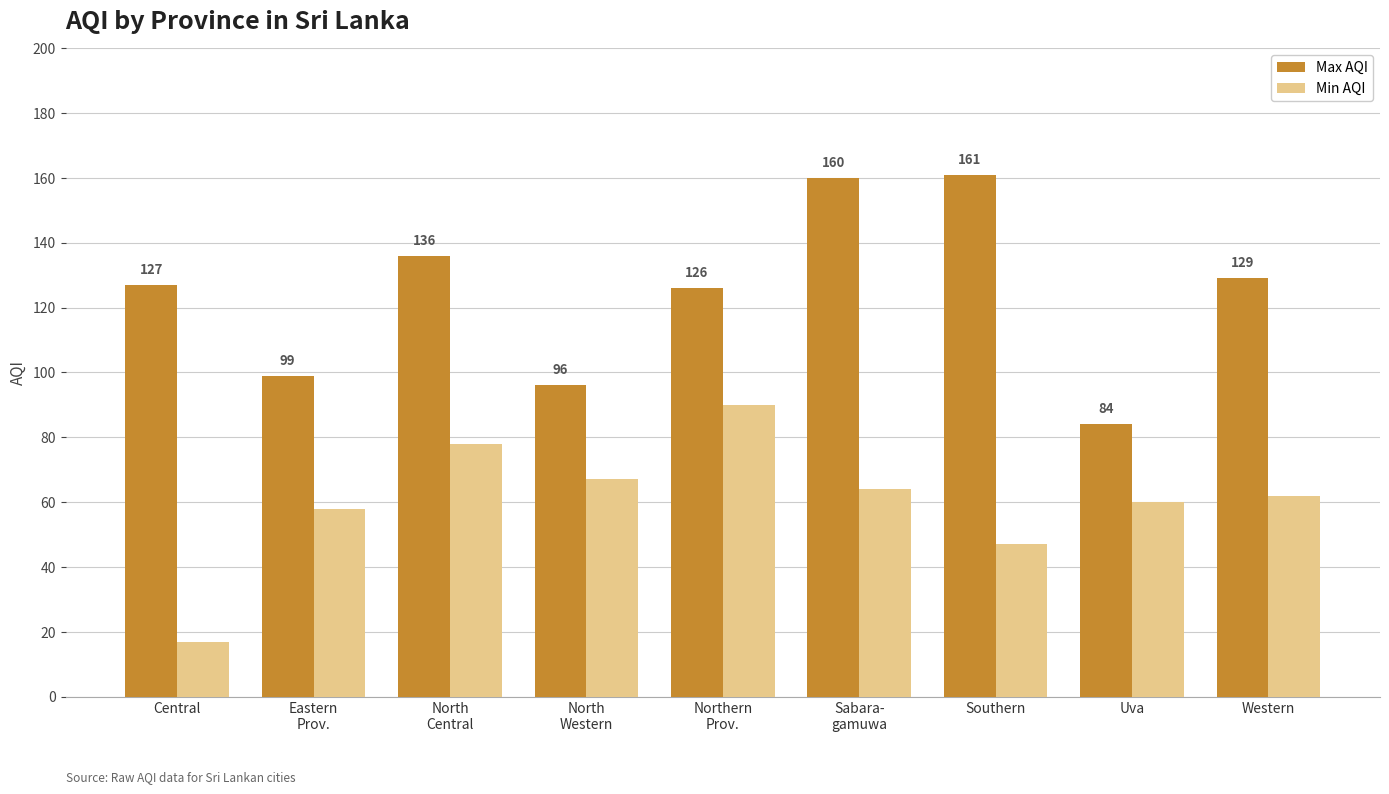

Which label corresponds to the largest value in the chart?

Southern